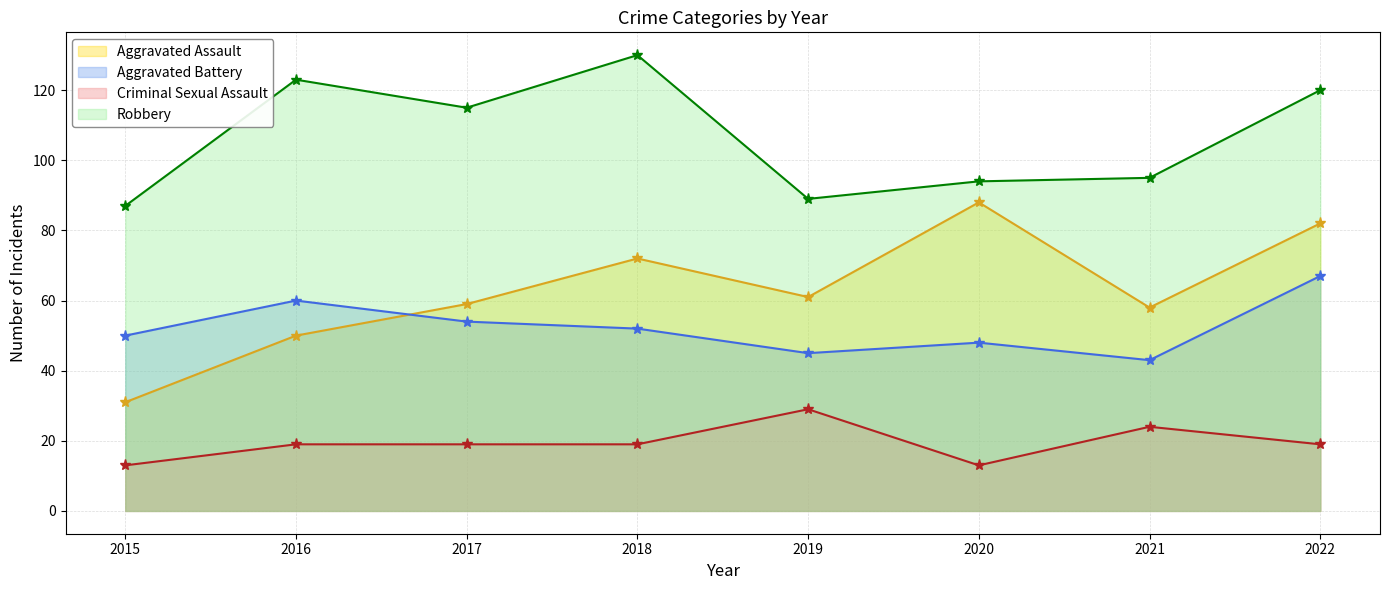

Does the chart have visible grid lines?

Yes